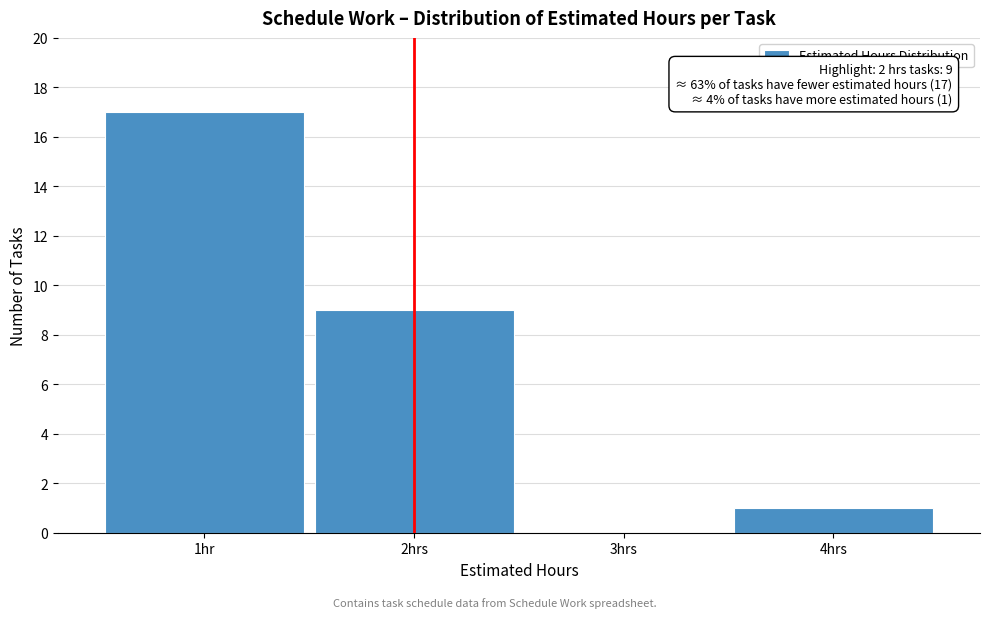

Reading left to right, what are all the values shown in this chart?

1hr=17	2hrs=9	3hrs=0	4hrs=1